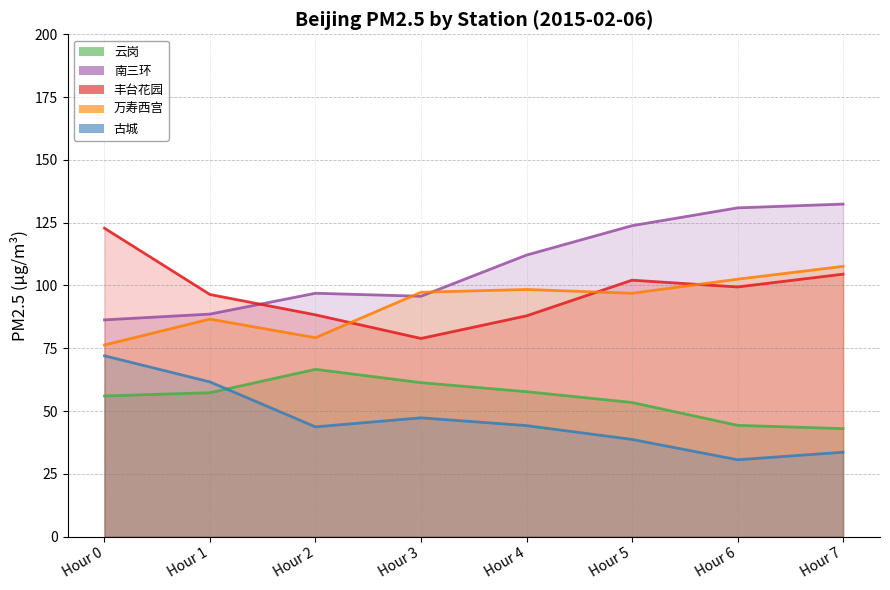

At which label is 万寿西宫 closest to 91?

Hour 1